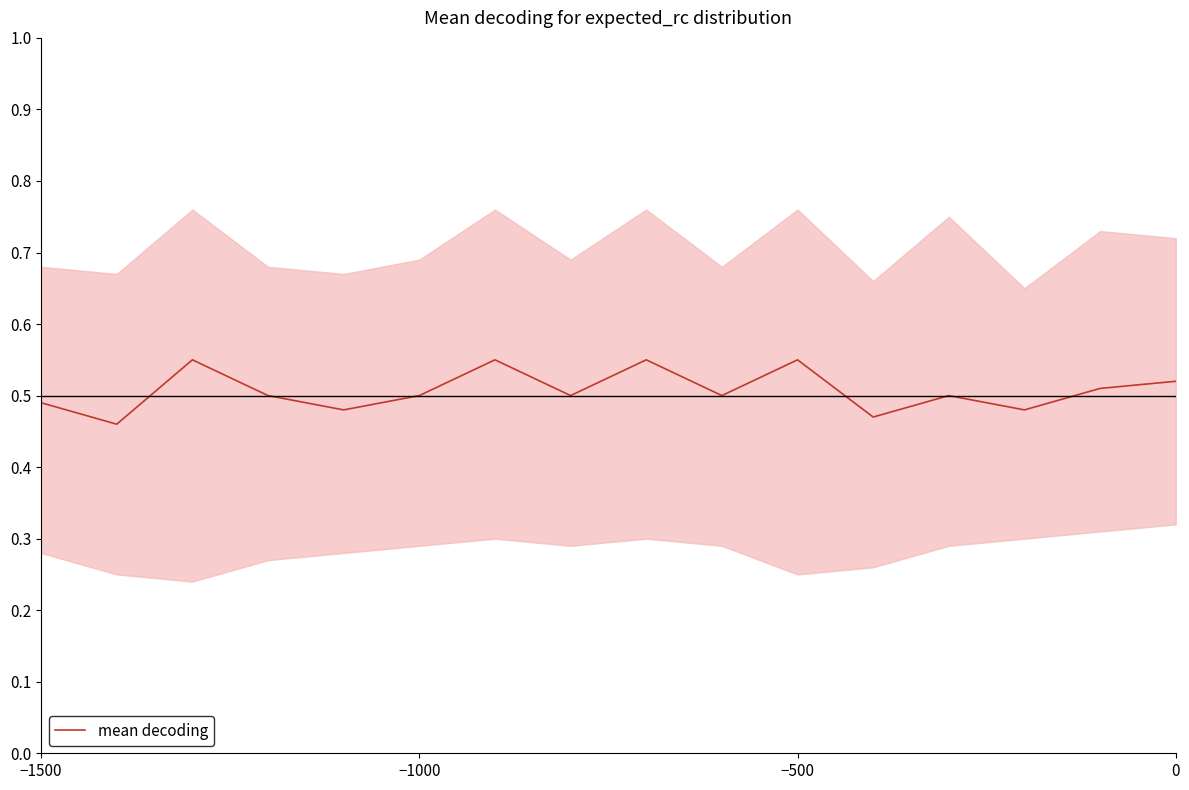

Is it true that mean decoding equals 0.9 at −500?

False